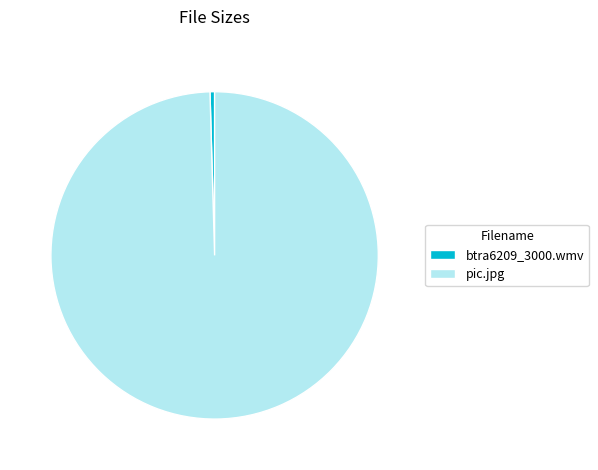

Is there any slice that represents more than half of the pie?

Yes